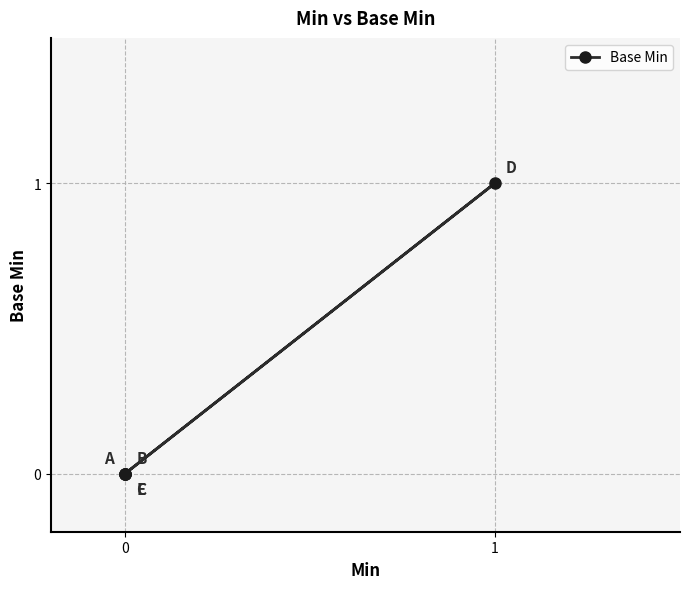

The value at 3 is 0. True or false?

False